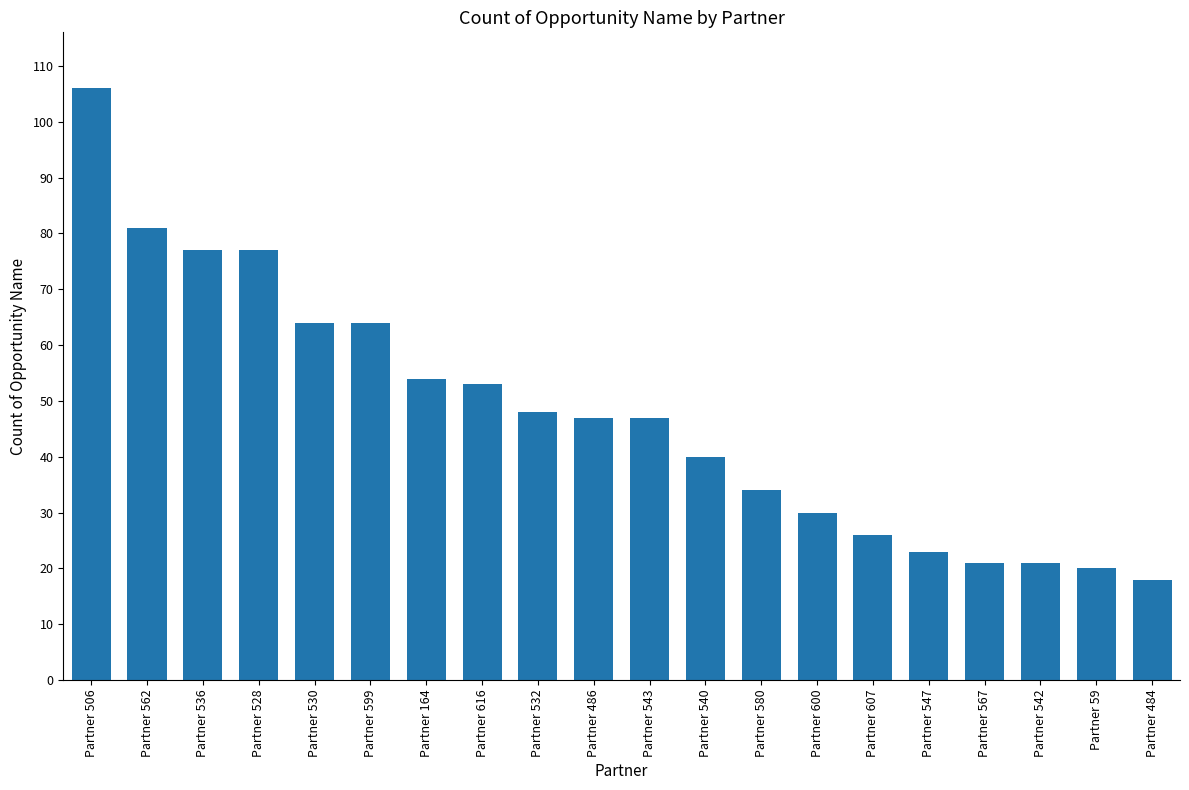

What is the smallest value displayed?

18